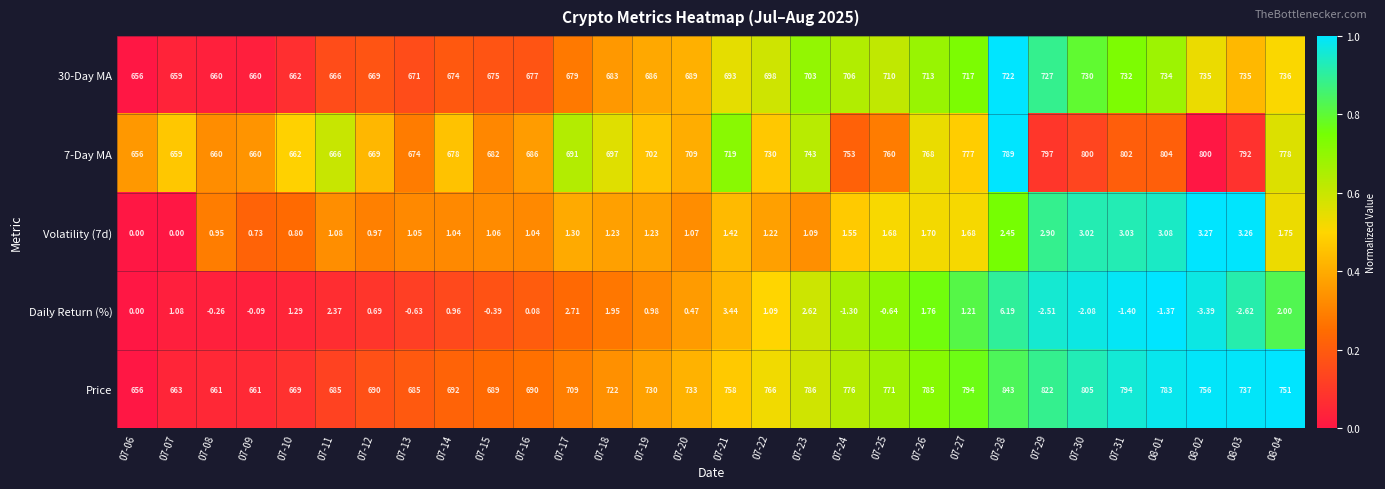

At how many categories does at least one series exceed 0?

30